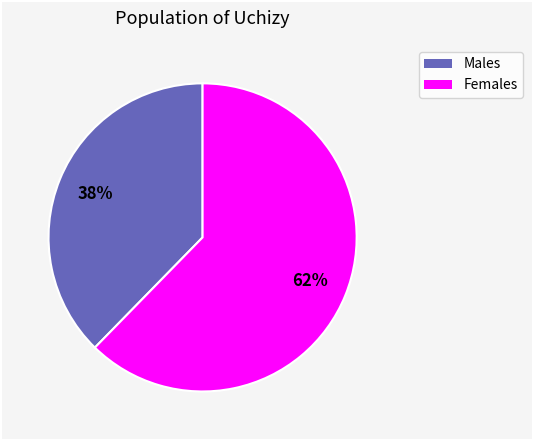

To the nearest percent, what is the average slice percentage?

50%